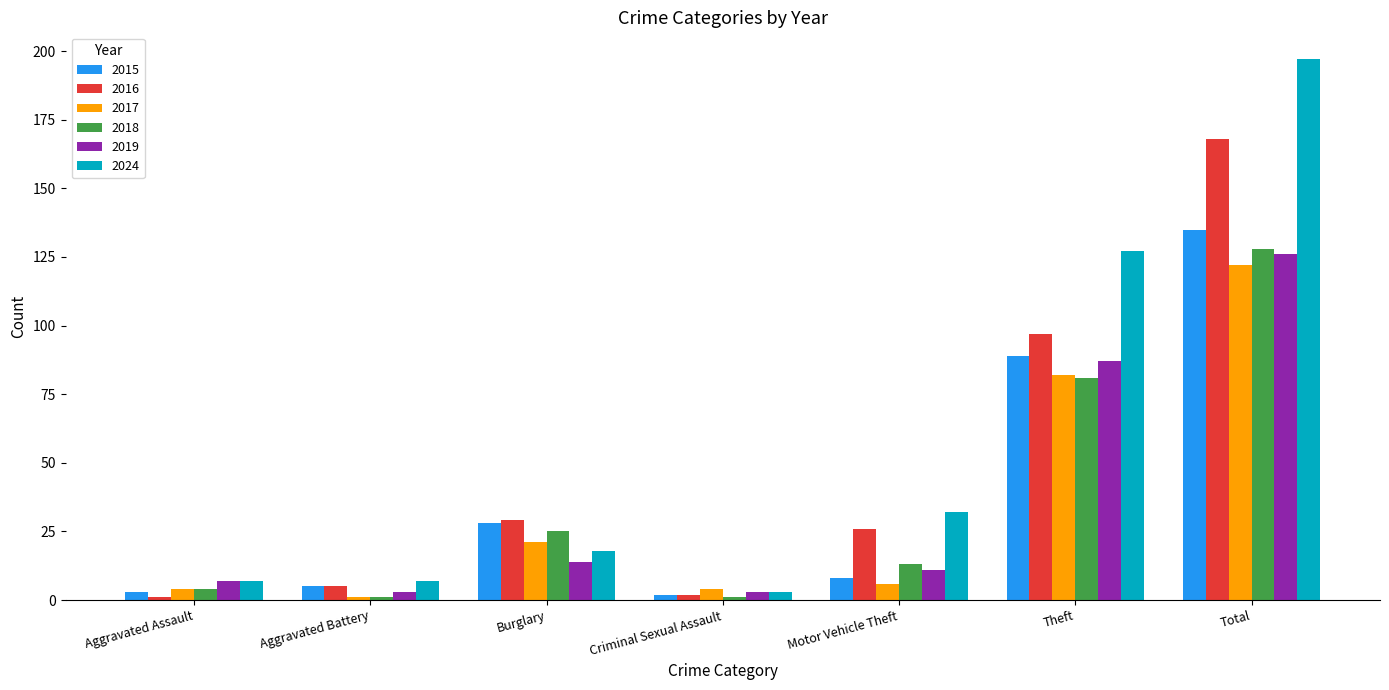

What is the label of the 7th bar from the left?

Total